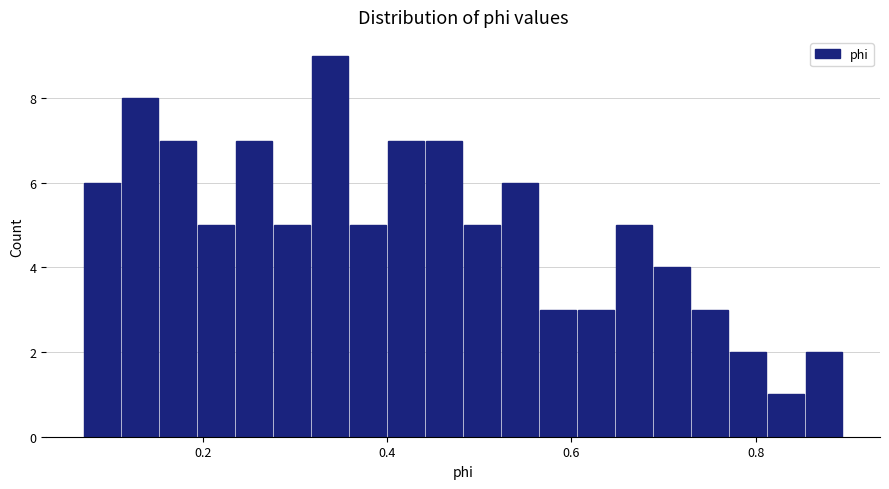

Read against the x-axis, roughly where is the centre of the tallest bar?

0.34